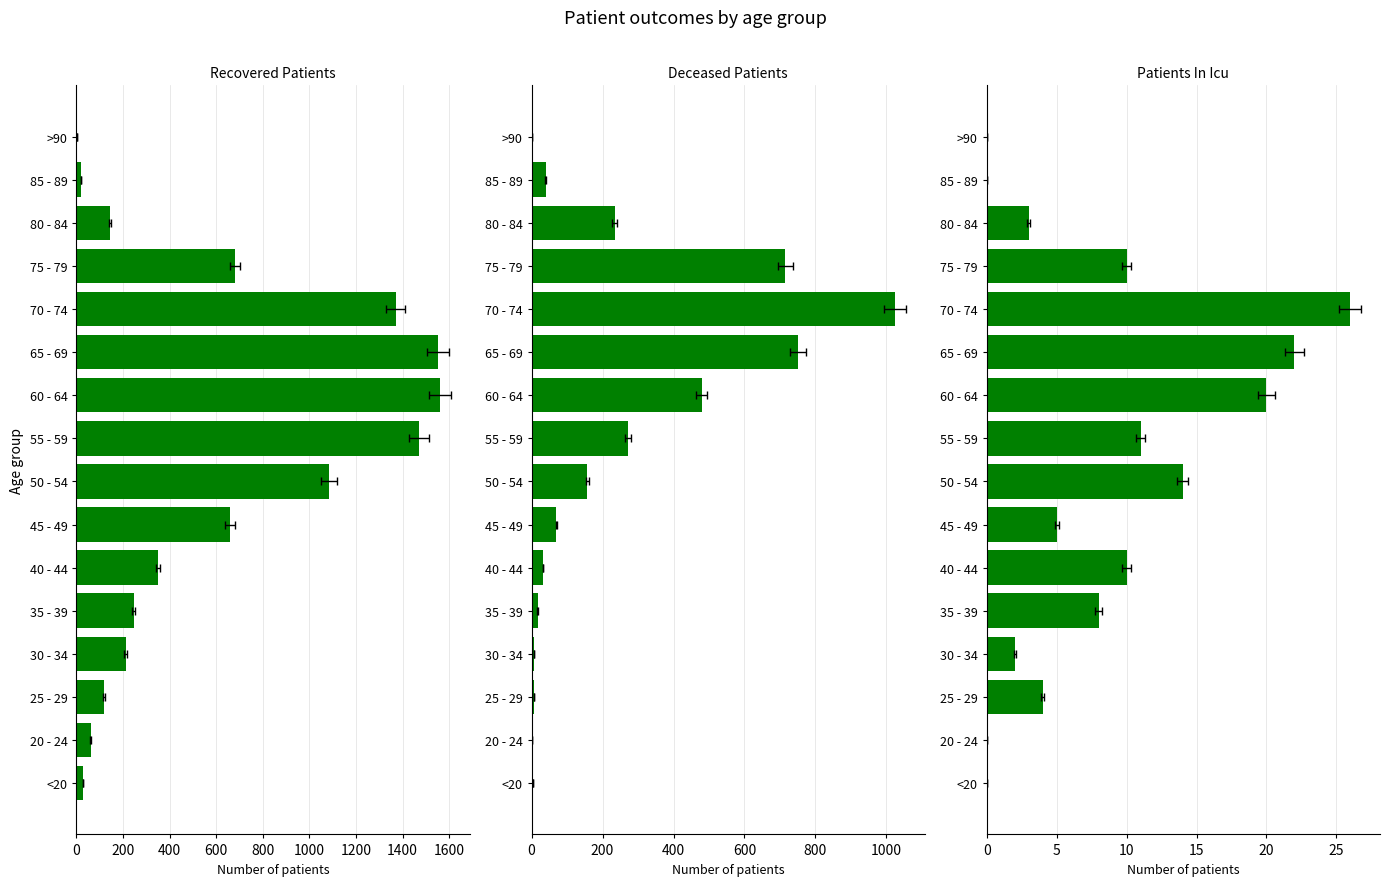

Reading right to left, extract all data points from this chart.

recovered_patients: 3	19	144	680	1371	1553	1561	1471	1084	659	350	245	212	118	61	27
deceased_patients: 2	40	235	715	1025	750	479	272	157	70	32	17	7	7	0	3
patients_in_icu: 0	0	3	10	26	22	20	11	14	5	10	8	2	4	0	0